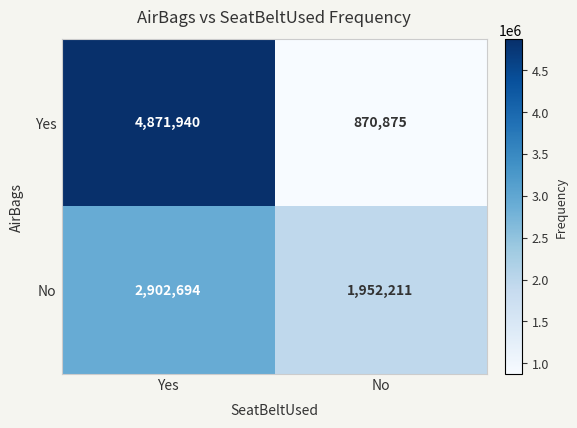

What is the sum of all Yes values?

5742815